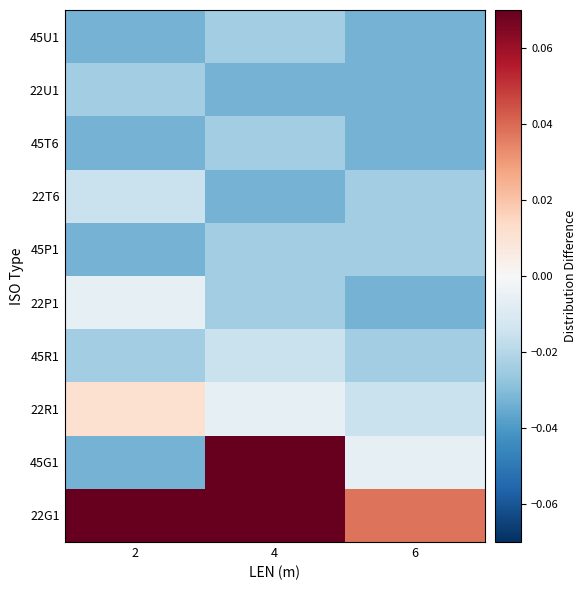

Which has a higher value, 6 or 4?

4